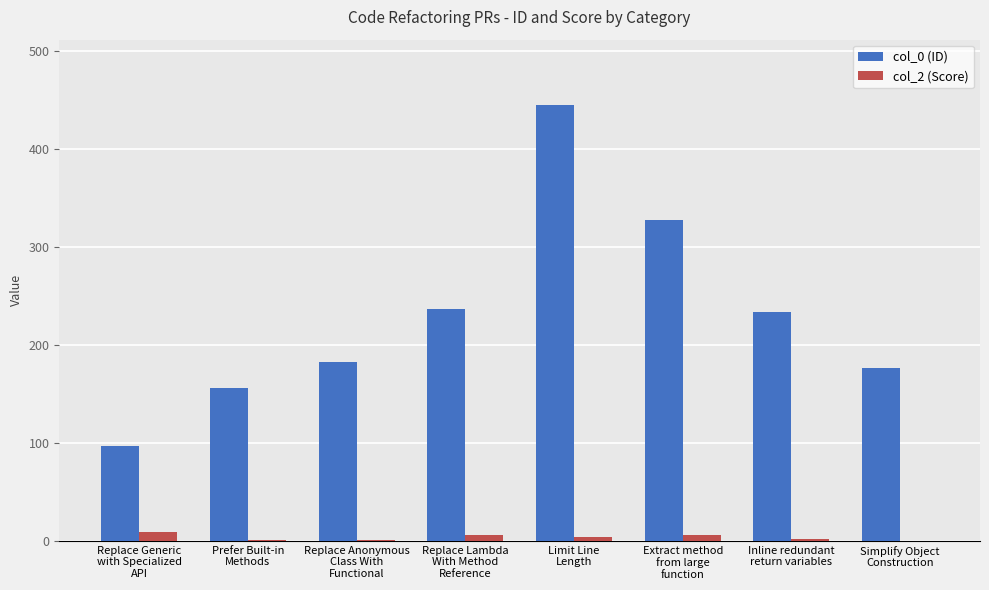

What is the sum of all col_2 (Score) values?

29